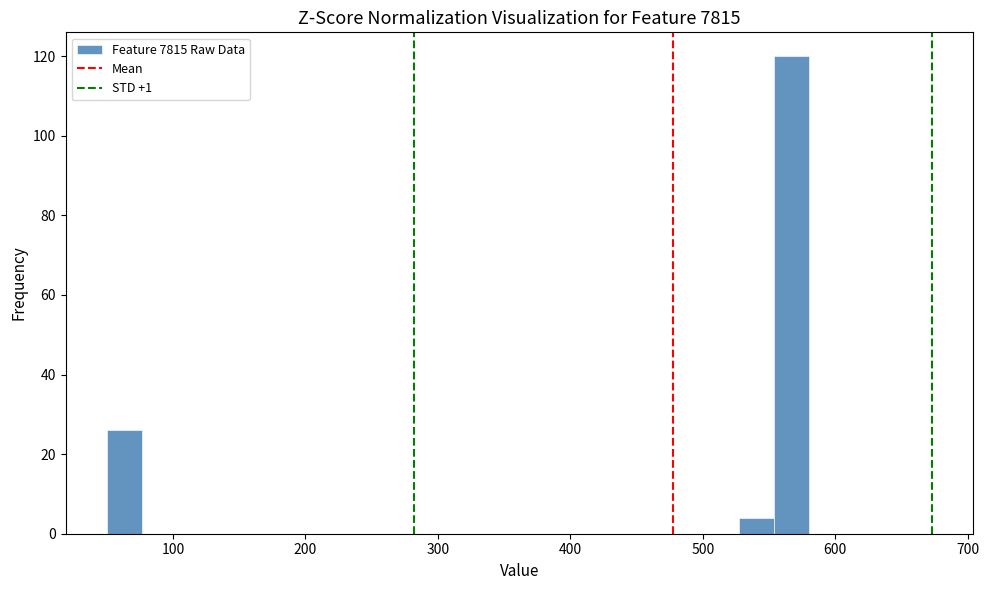

Around what value on the x-axis is the tallest bar? Give the approximate position of its centre, as read against the axis.

570